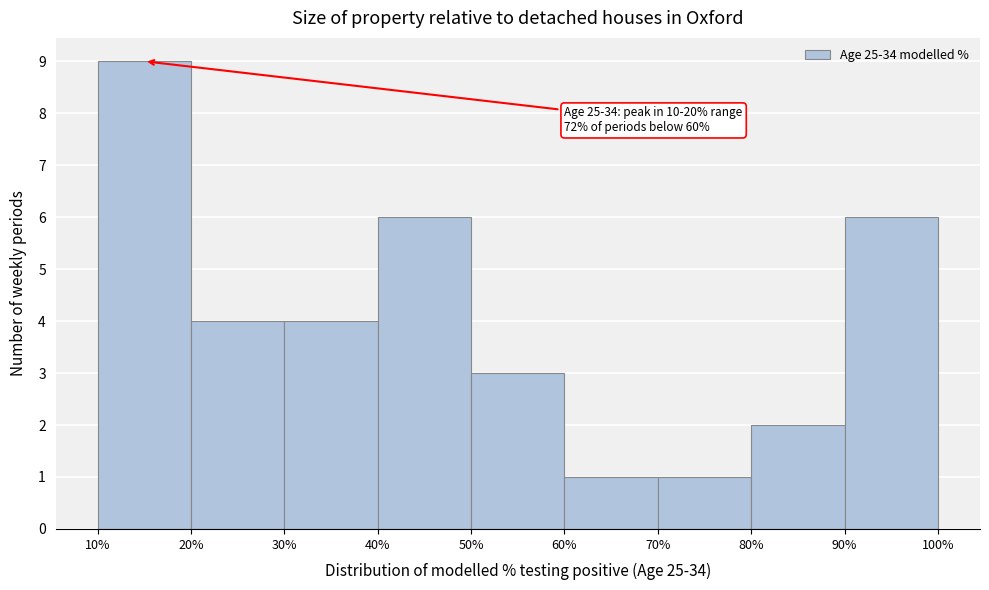

Which range on the x-axis has the tallest bar?

10% to 20%